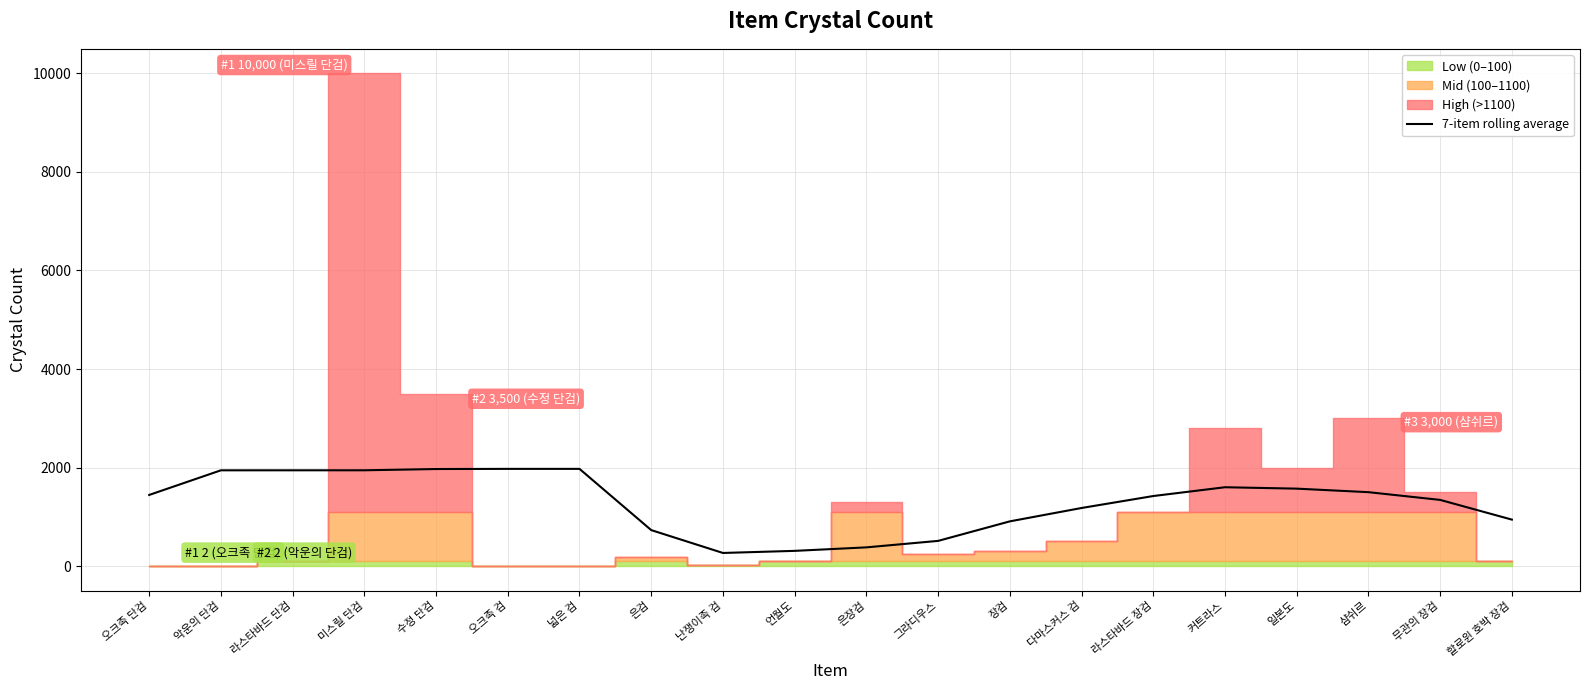

Which category has the lowest value across all series?

난쟁이족 검